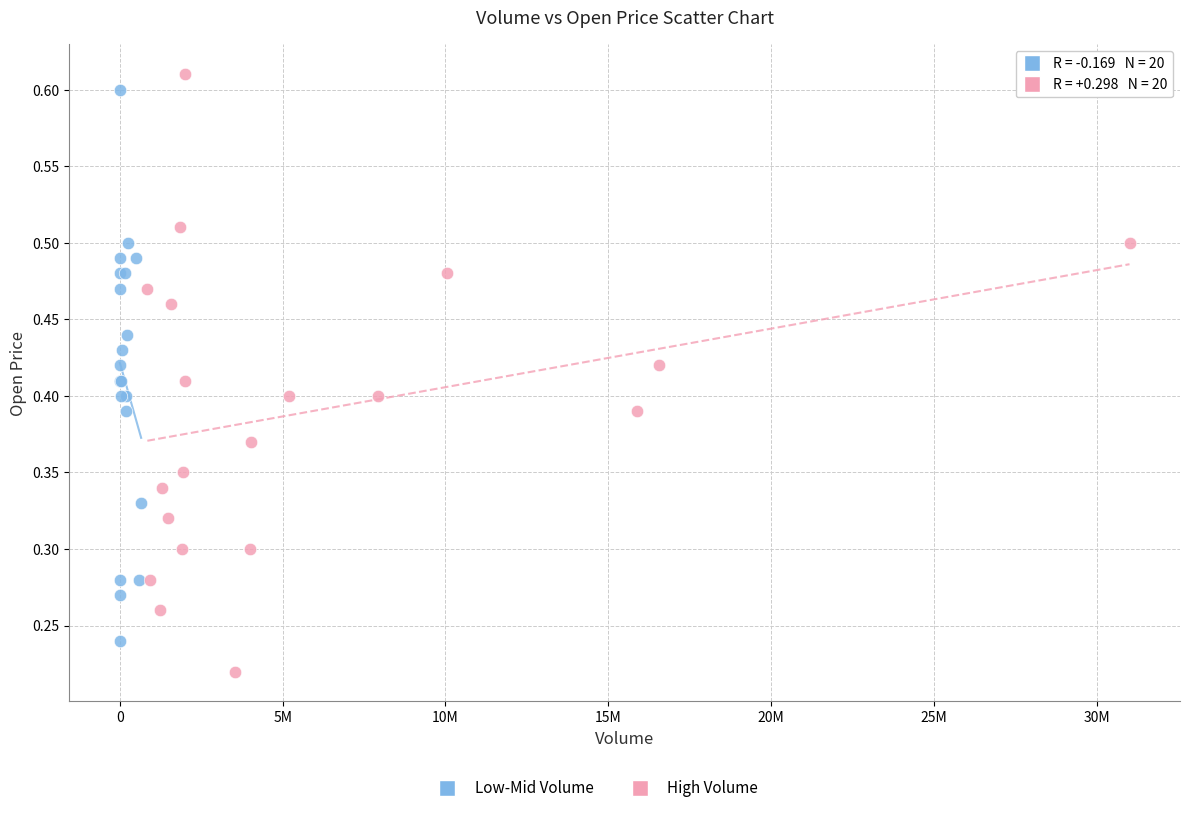

Which series reaches the minimum Y coordinate?

High Volume